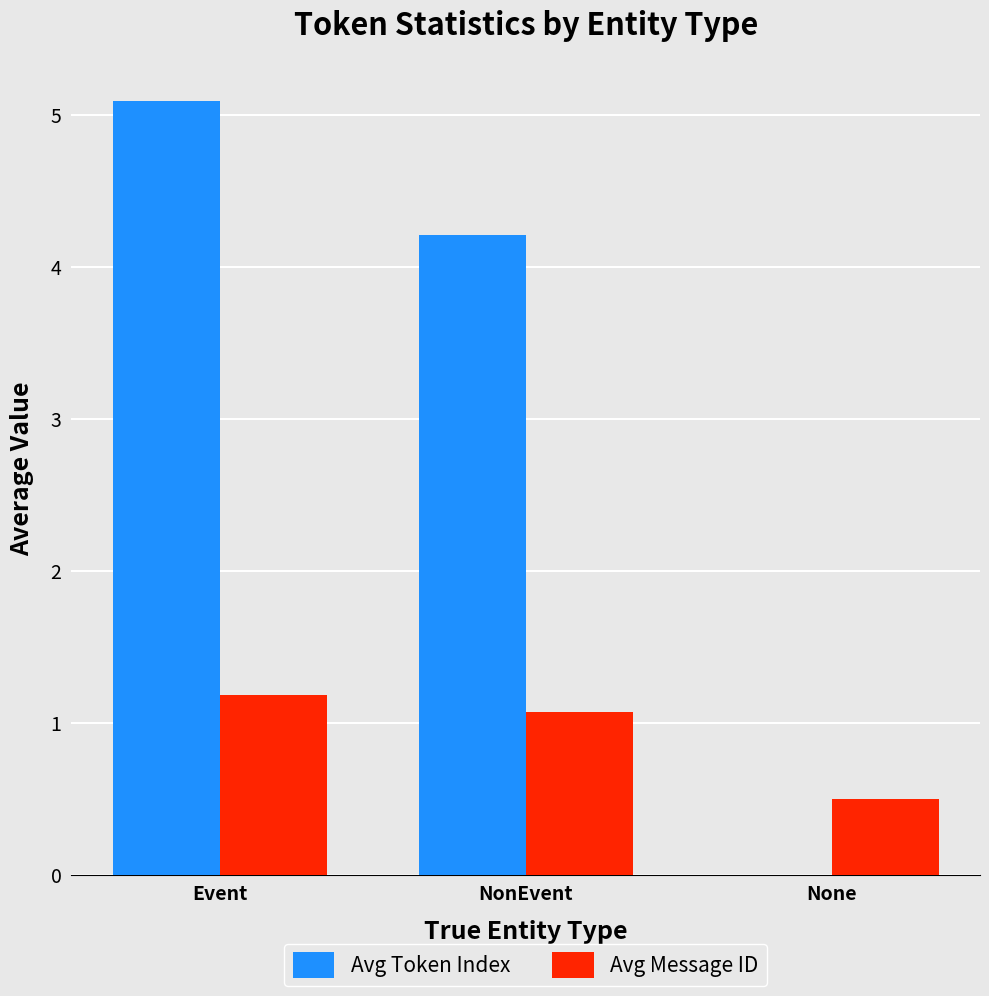

Between NonEvent and None, which series saw the biggest shift?

Avg Token Index